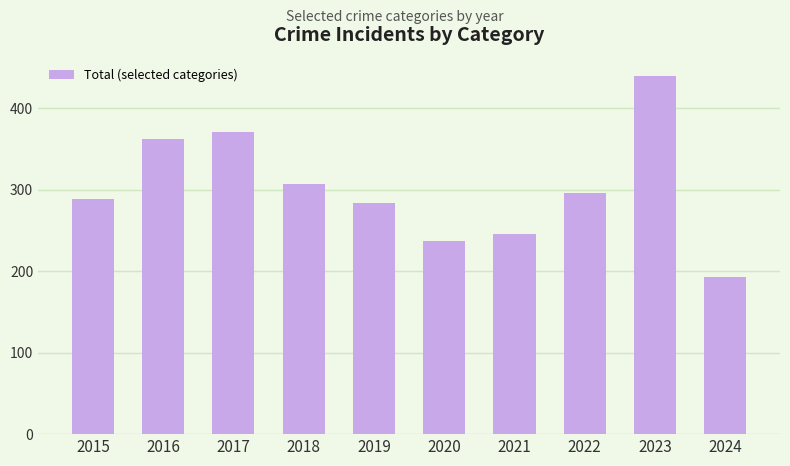

What is the value of the 6th bar from the left?

237